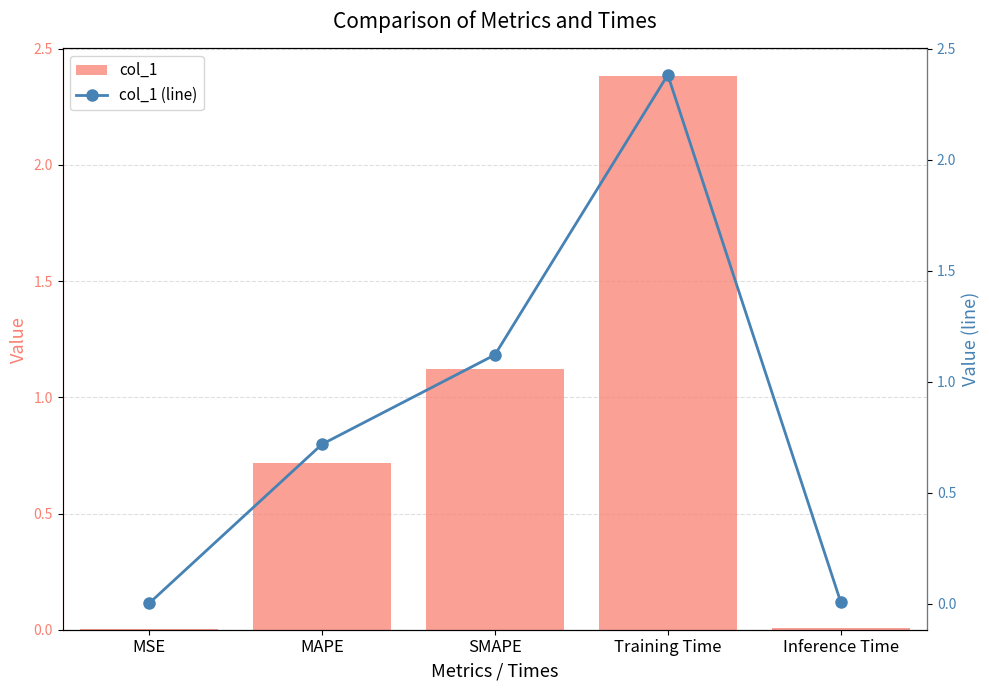

What is the maximum value shown in the chart?

2.4